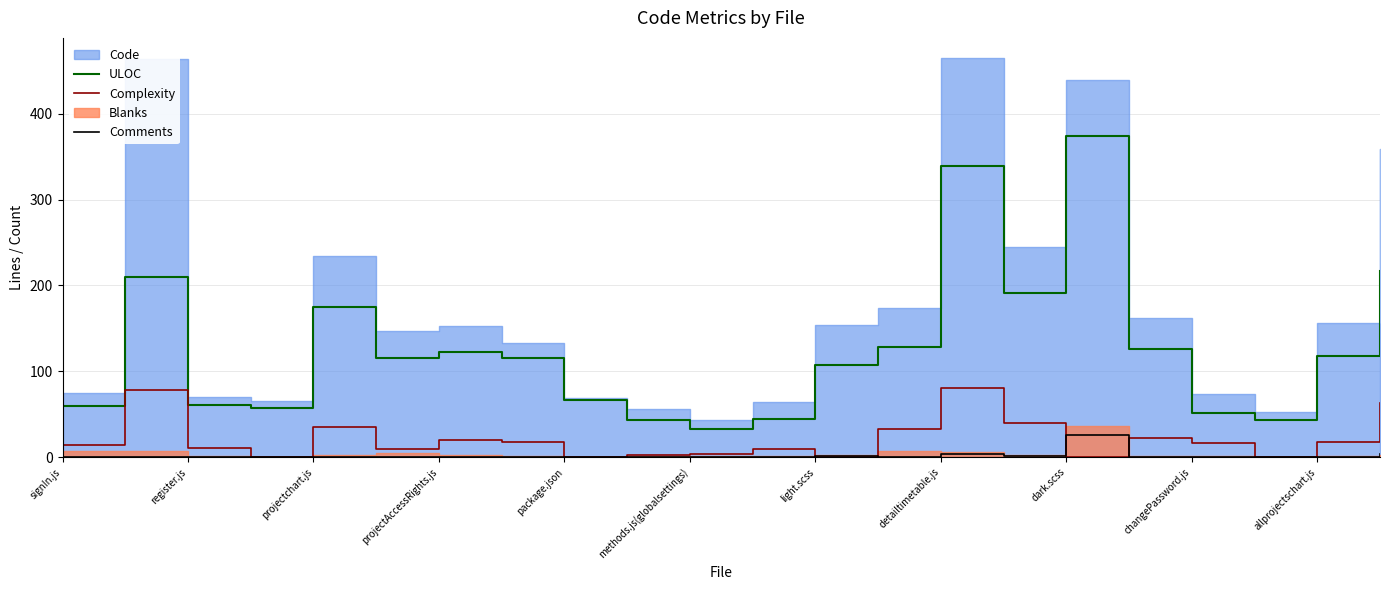

True or false: ULOC and Comments intersect in this chart.

False